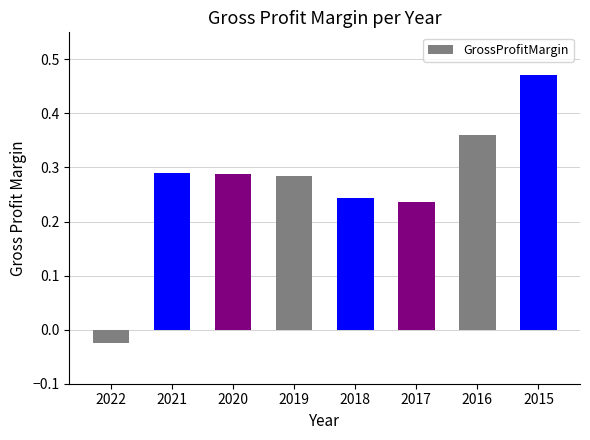

True or false: the data shows 0.2 at 2015.

False